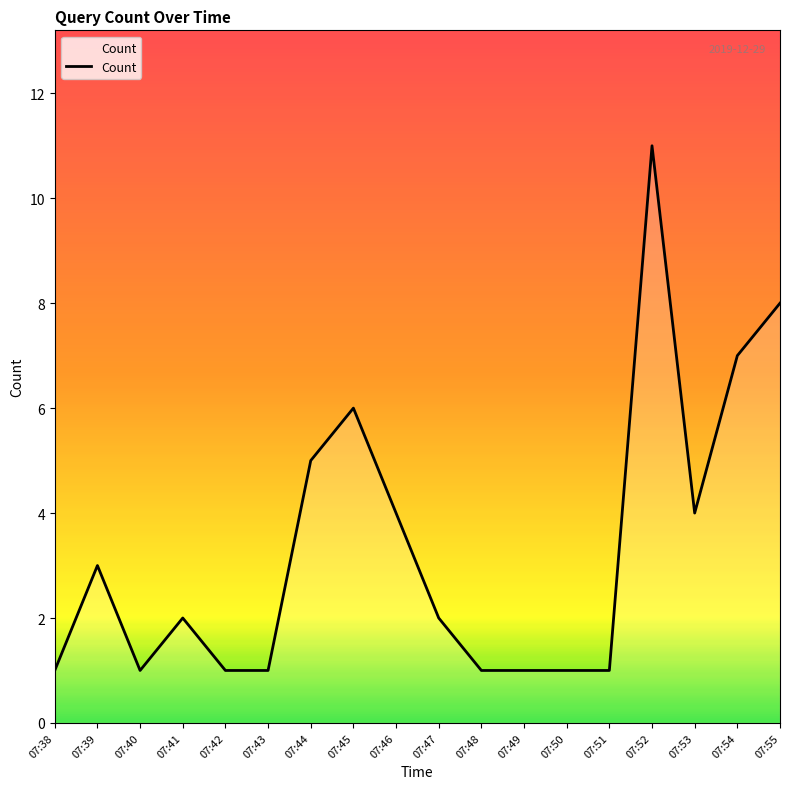

At which category does the data reach its first local peak?

07:39